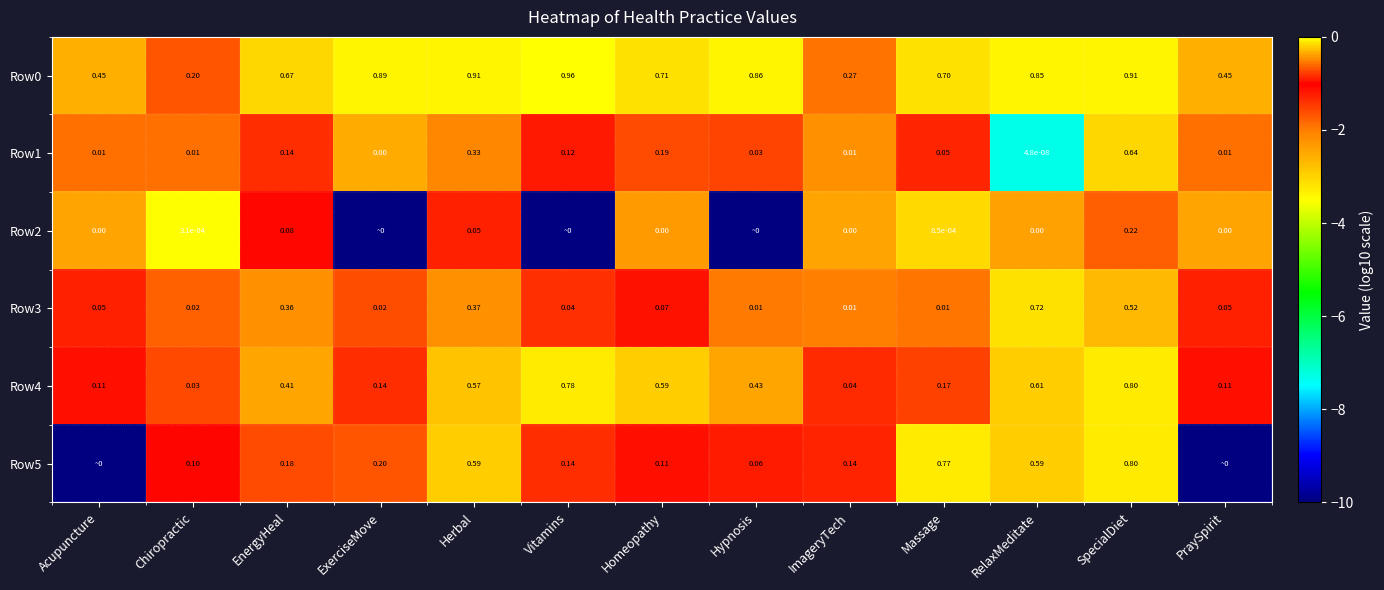

Count the number of categories in the chart.

13